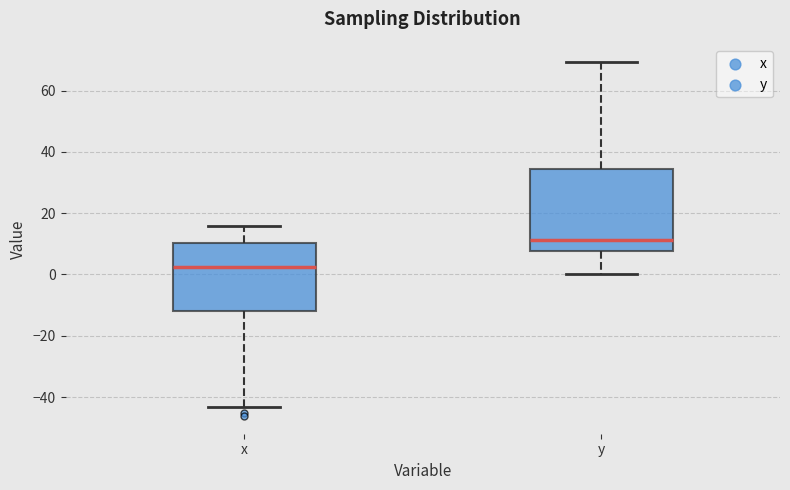

Reading left to right, transcribe this box plot: for each box, give where its median line is, the range the box spans, and where its two whiskers end, as read against the y-axis. The values are not printed on the chart, so give them approximately, as read against the axis.

x: median 2, box -12 to 10, whiskers -44 to 16
y: median 12, box 8 to 34, whiskers 0 to 70